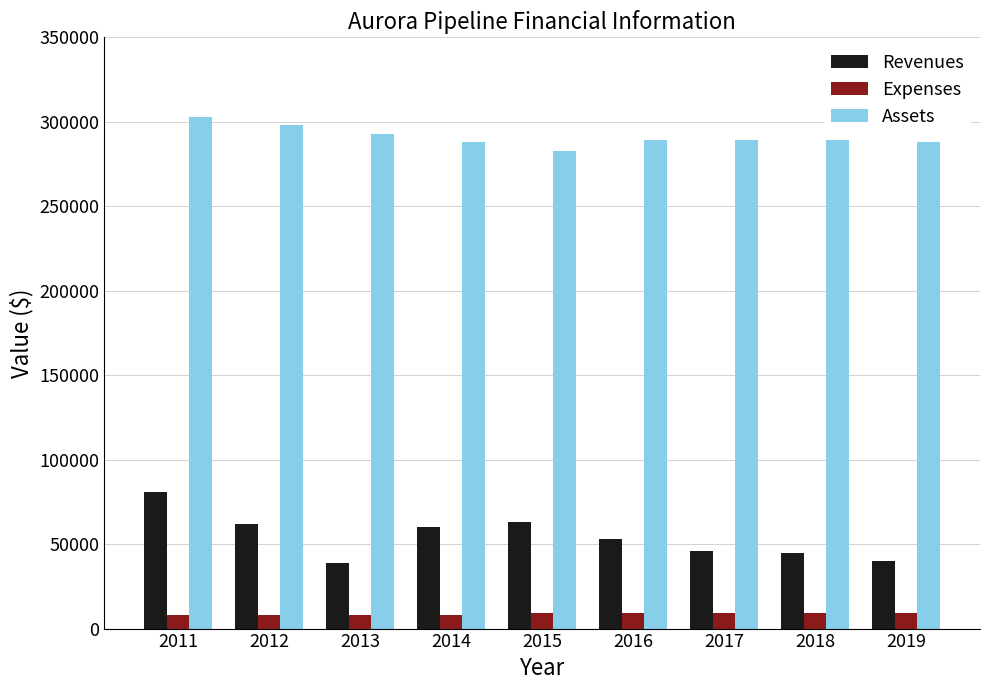

What is the difference between the second highest and second lowest values in the Revenues series?

23000